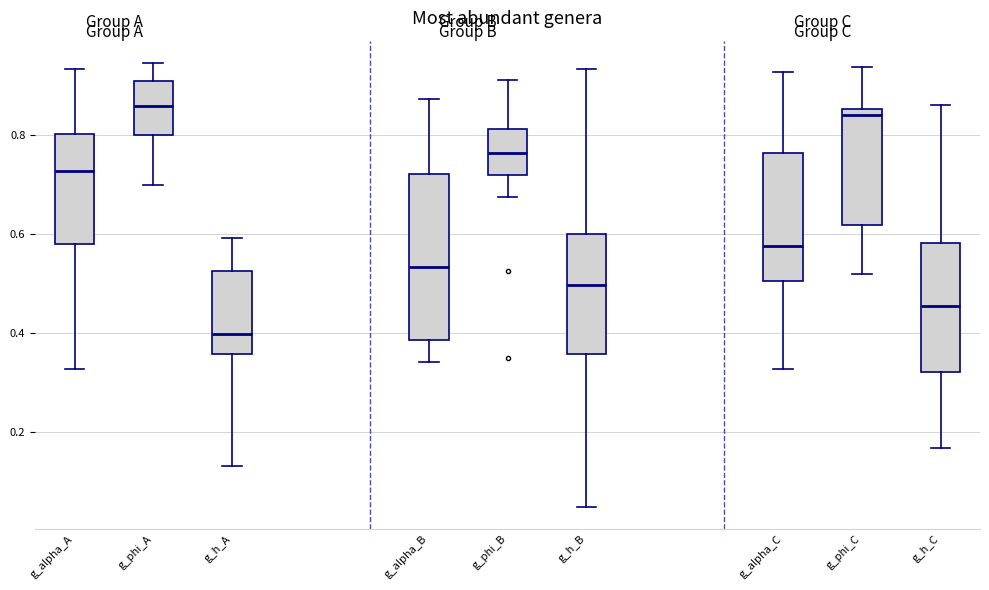

Where is the upper edge of the box for g_phi_C on the y-axis? The values are not printed on the chart, so give them approximately, as read against the axis.

0.86